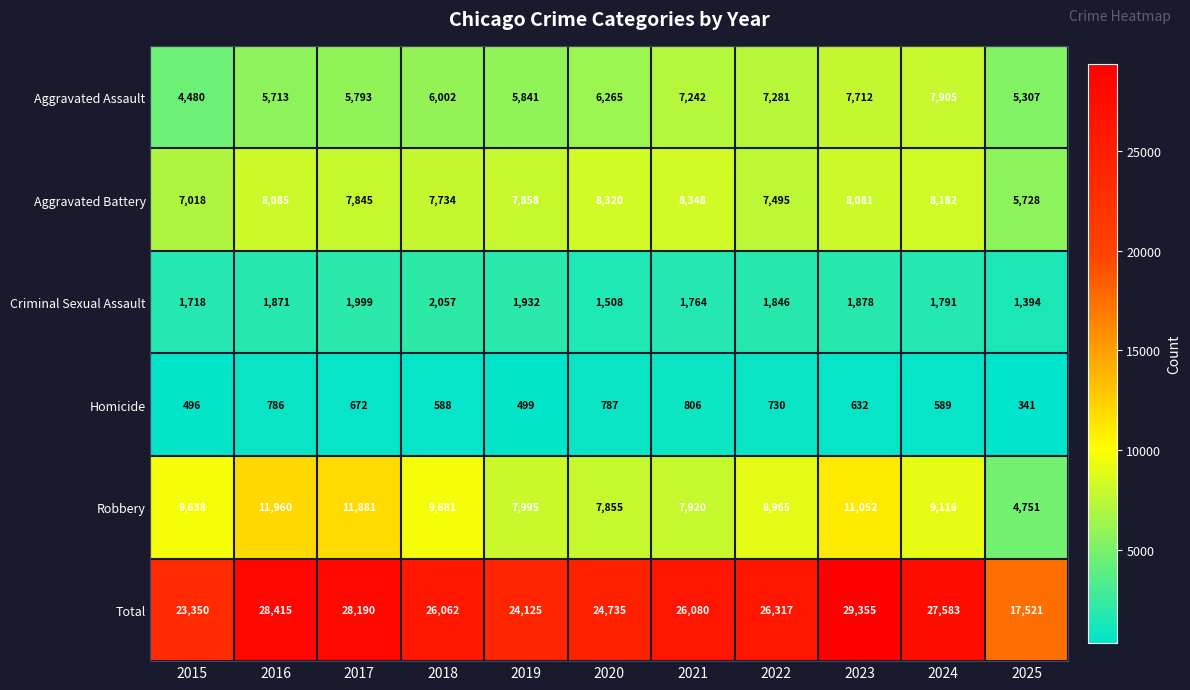

Which series has the largest range (max minus min)?

Total